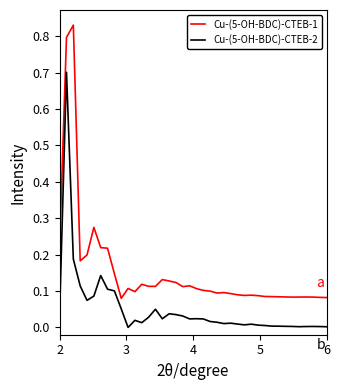

True or false: Cu-(5-OH-BDC)-CTEB-2 and Cu-(5-OH-BDC)-CTEB-1 intersect in this chart.

False